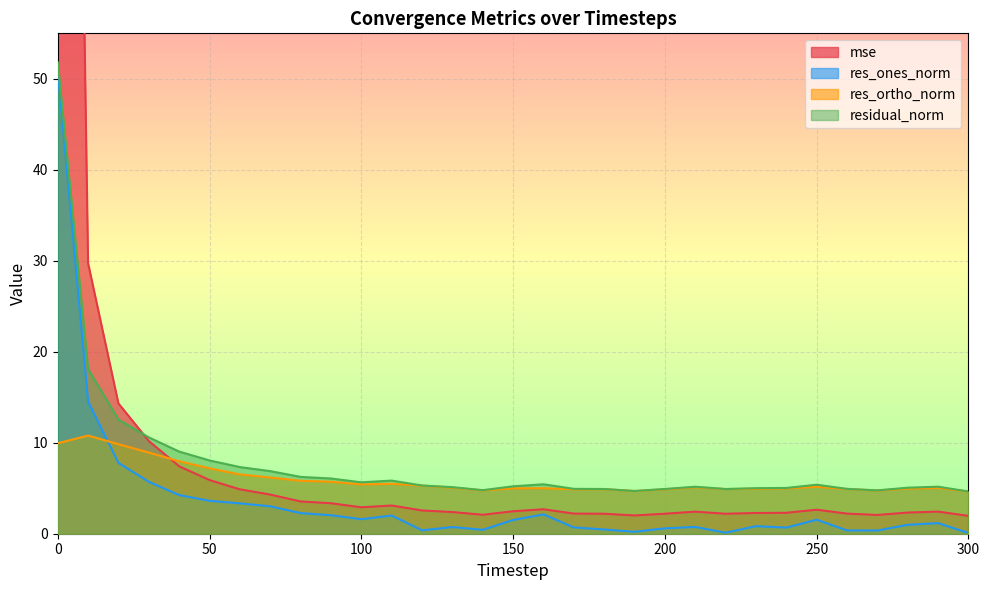

What is the total value across all series at 120?

13.5